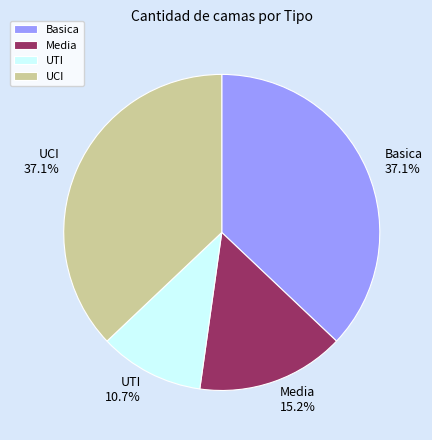

True or false: Basica accounts for 37% of the total.

True